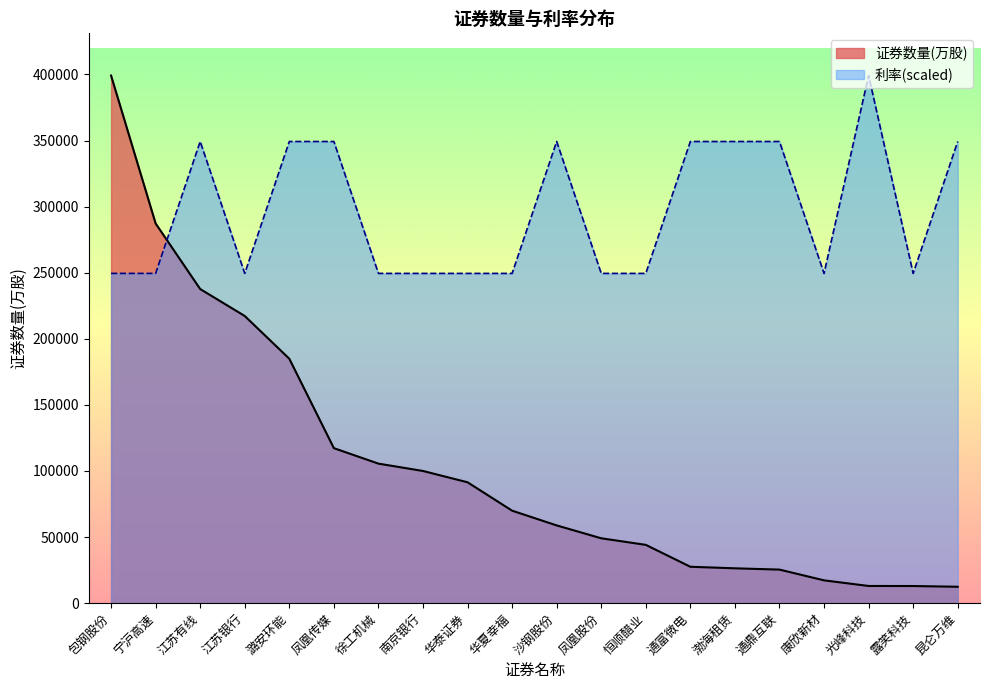

Is it true that 证券数量(万股) equals 105572.5 at 徐工机械?

True